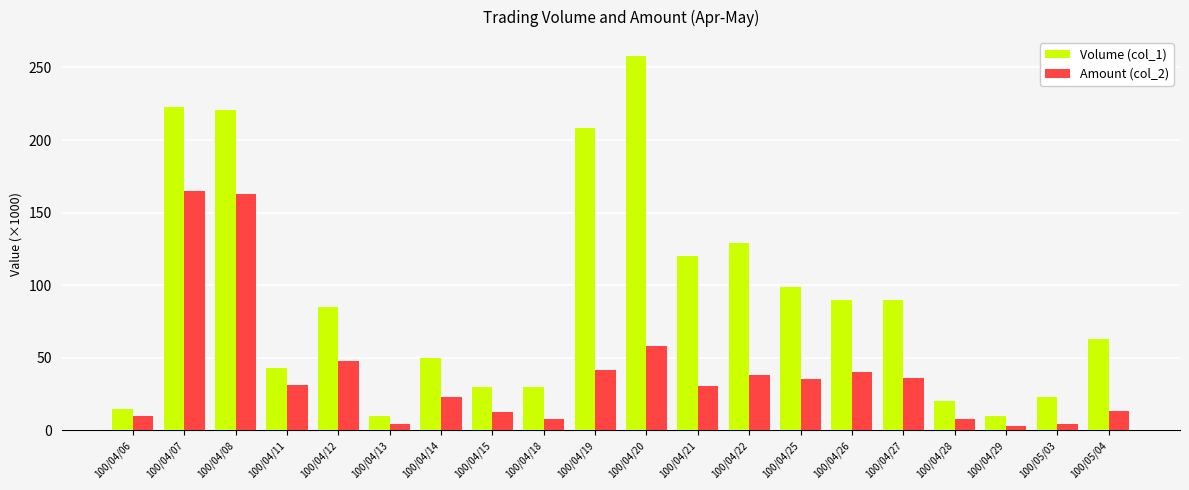

Which series has the largest range (max minus min)?

Volume (col_1)